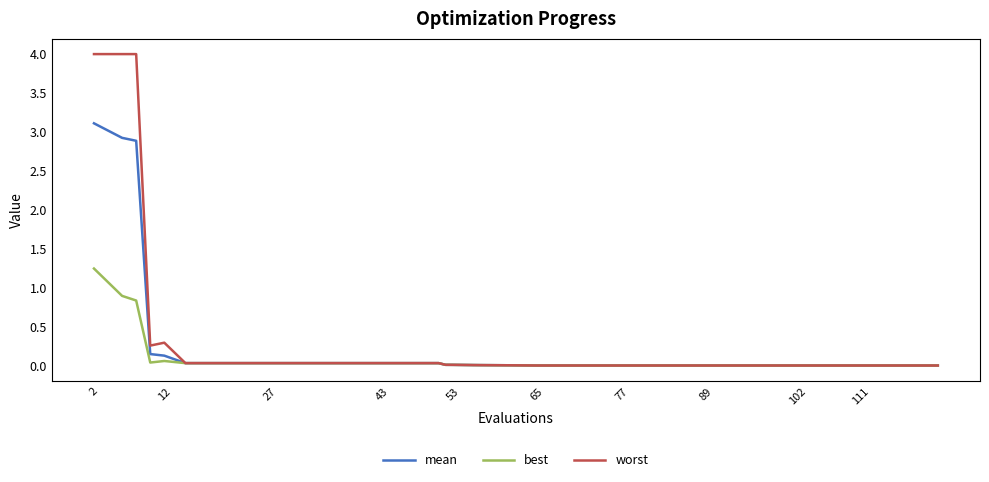

What is the sum of all best values?

3.6